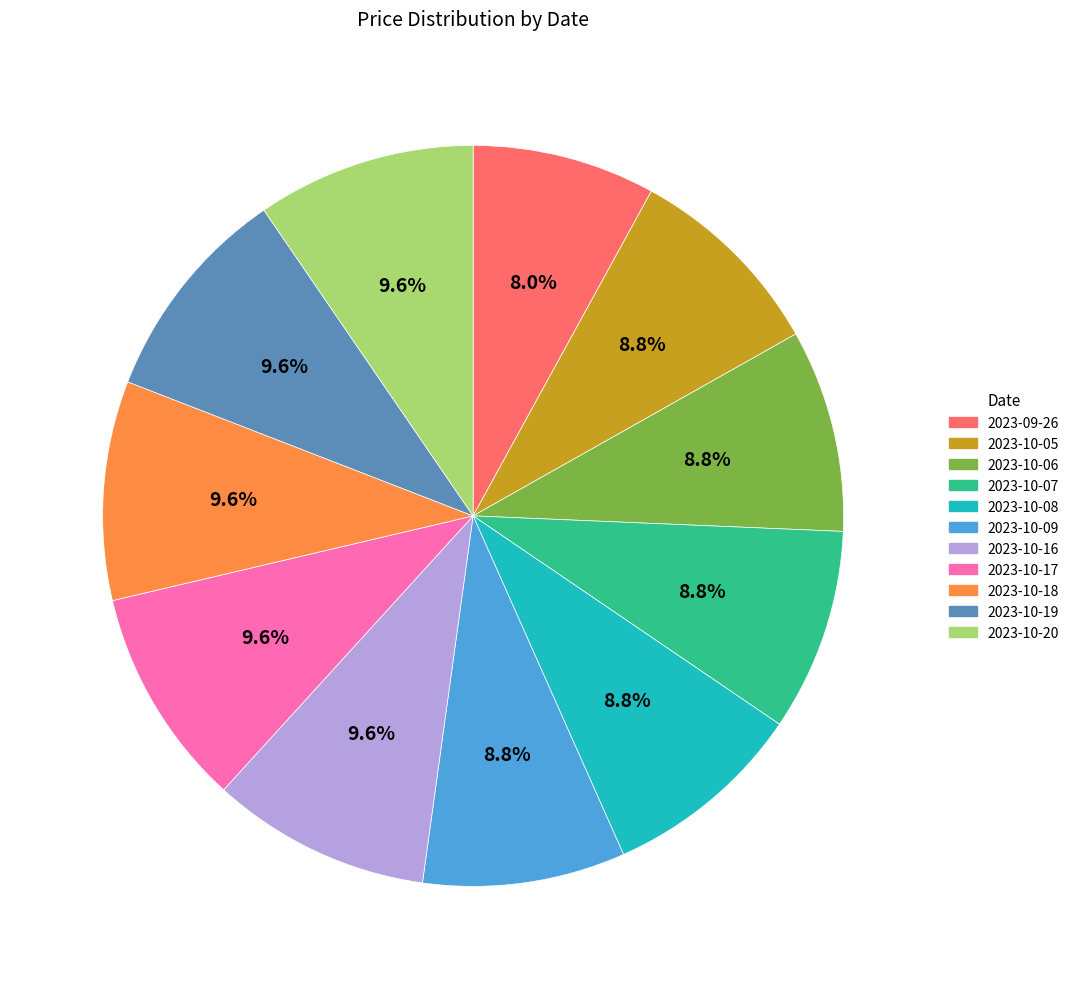

Count the number of slices in the pie.

11